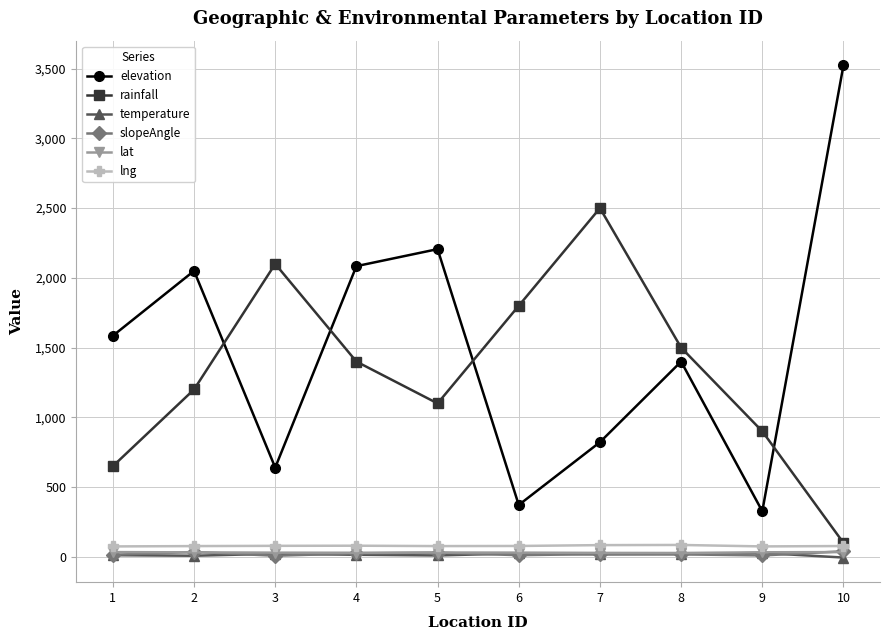

Where is the first local minimum for rainfall?

5